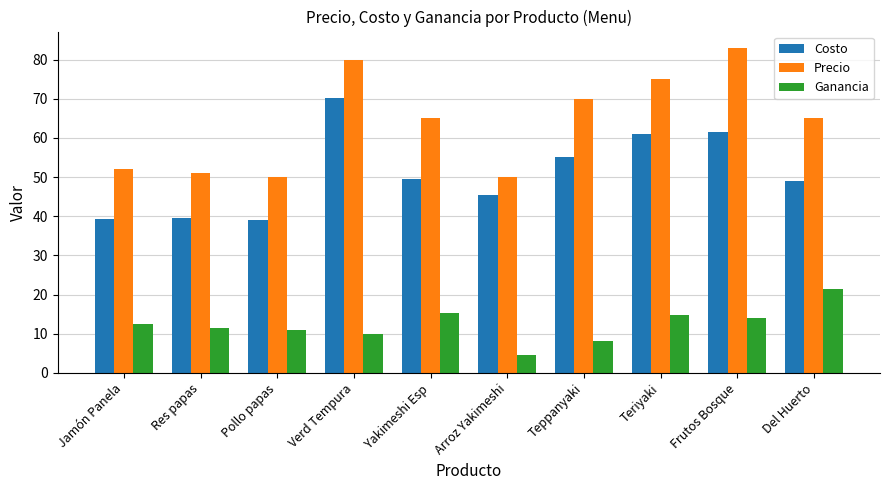

How many bars are there in each group?

3